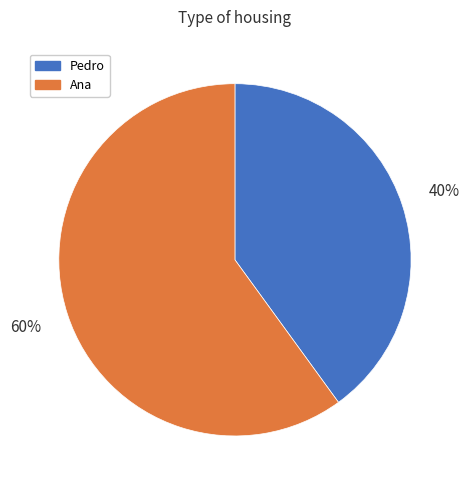

What percentage is the Pedro slice, to the nearest percent?

40%